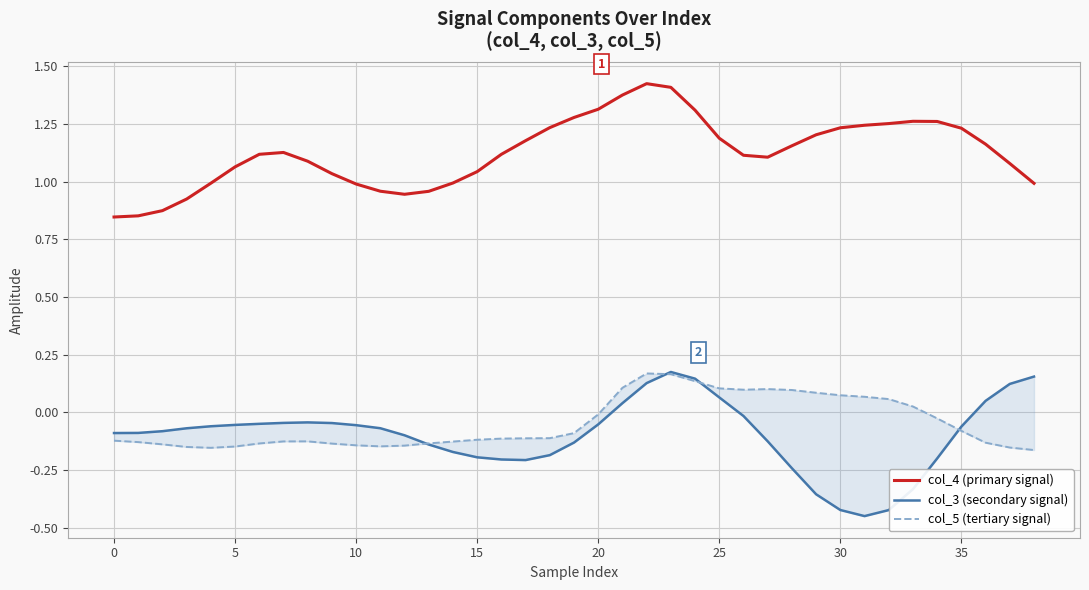

How many interior local peaks does the col_4 (primary signal) series have?

3